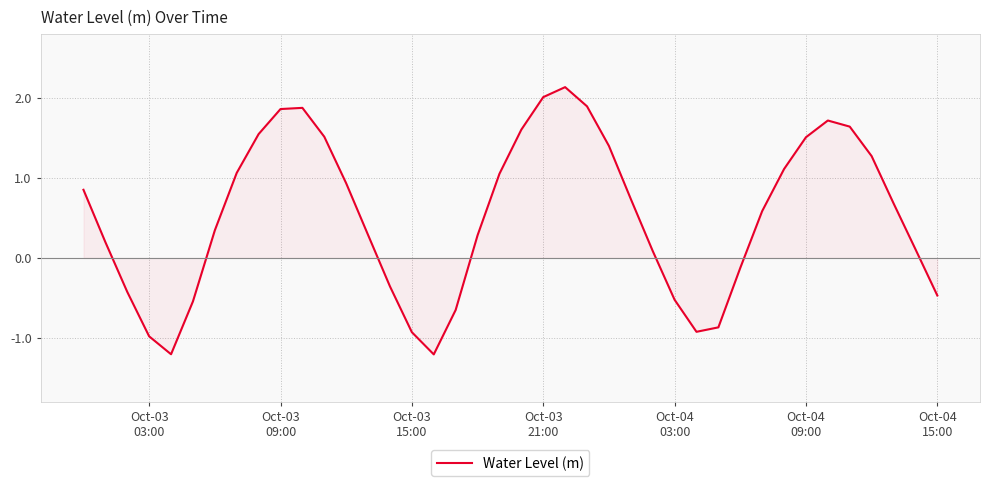

Count the number of data series in this chart.

1